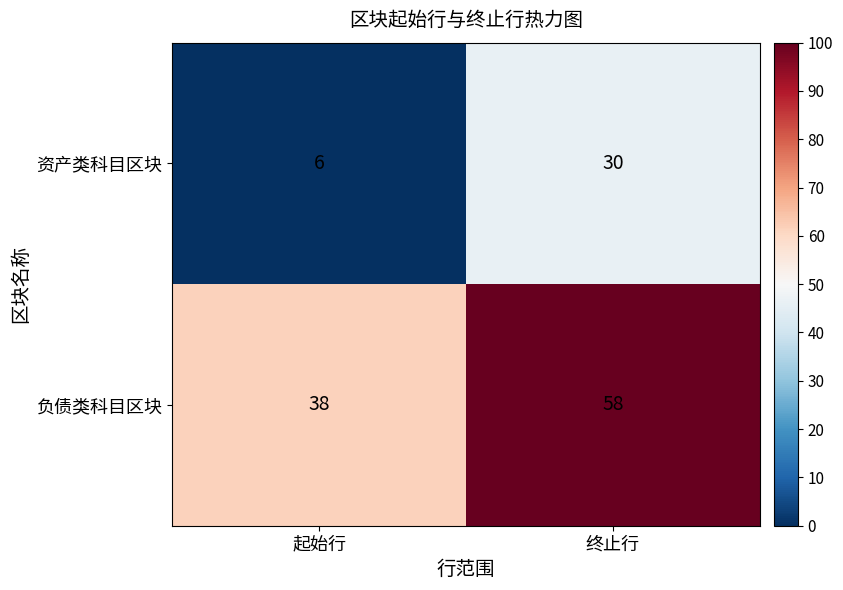

Reading left to right, transcribe all the data shown in this chart.

资产类科目区块: 起始行=6	终止行=30
负债类科目区块: 起始行=38	终止行=58